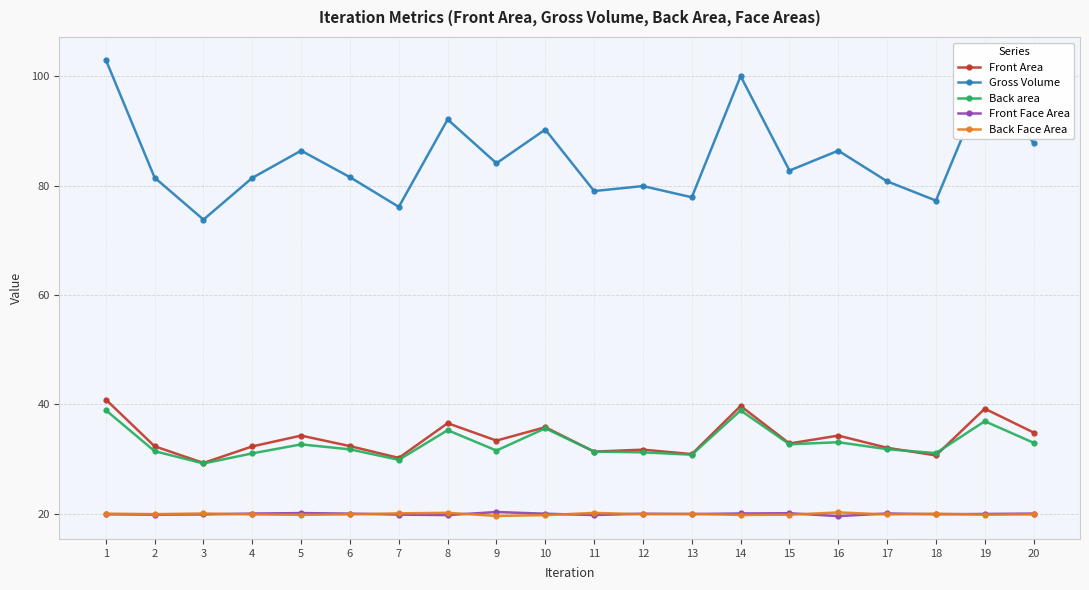

What is the maximum value for Back area?

38.9